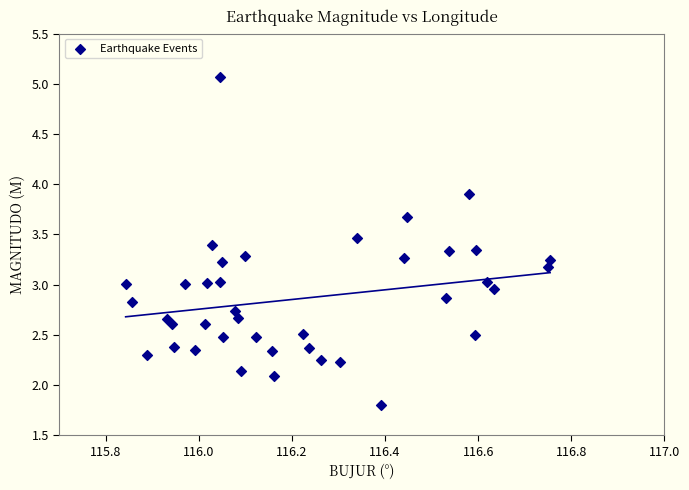

What is the range of X values (max minus min)?

0.9